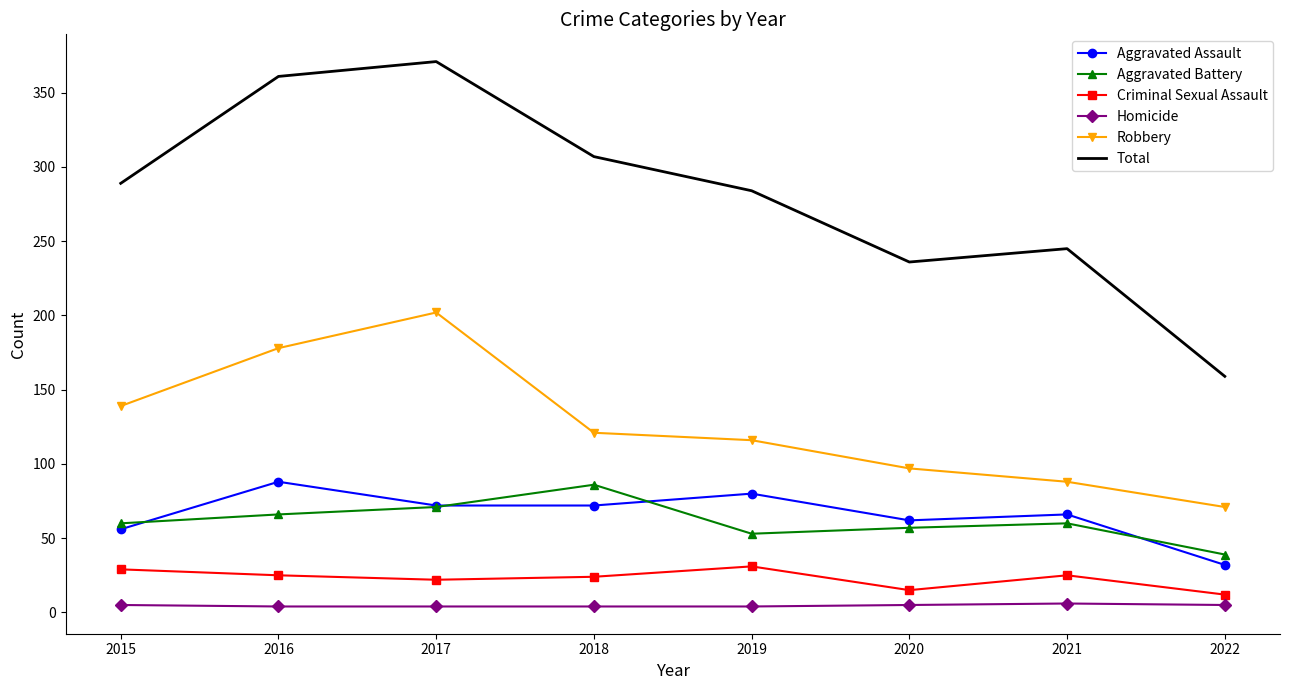

At 2022, list the series in order from largest to smallest.

Total, Robbery, Aggravated Battery, Aggravated Assault, Criminal Sexual Assault, Homicide